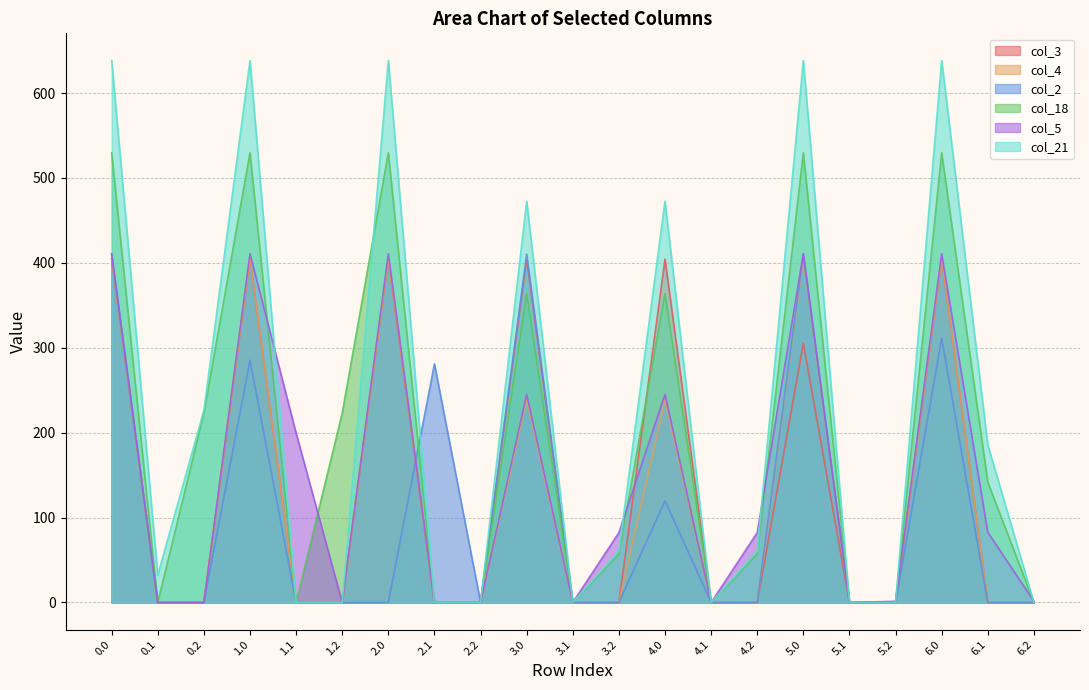

Where is col_2 nearest to the value 205?

2.1